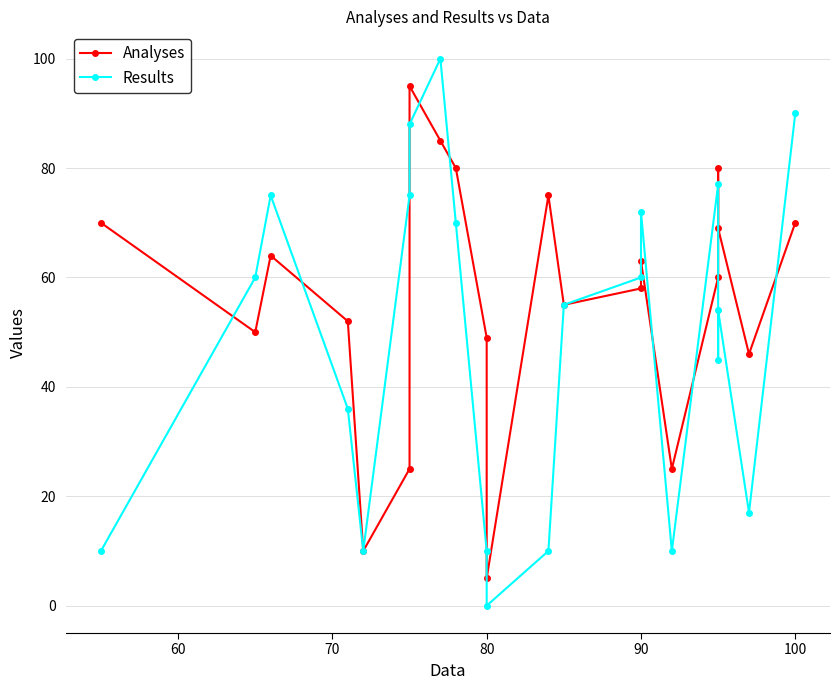

How many lines are shown in the chart?

2